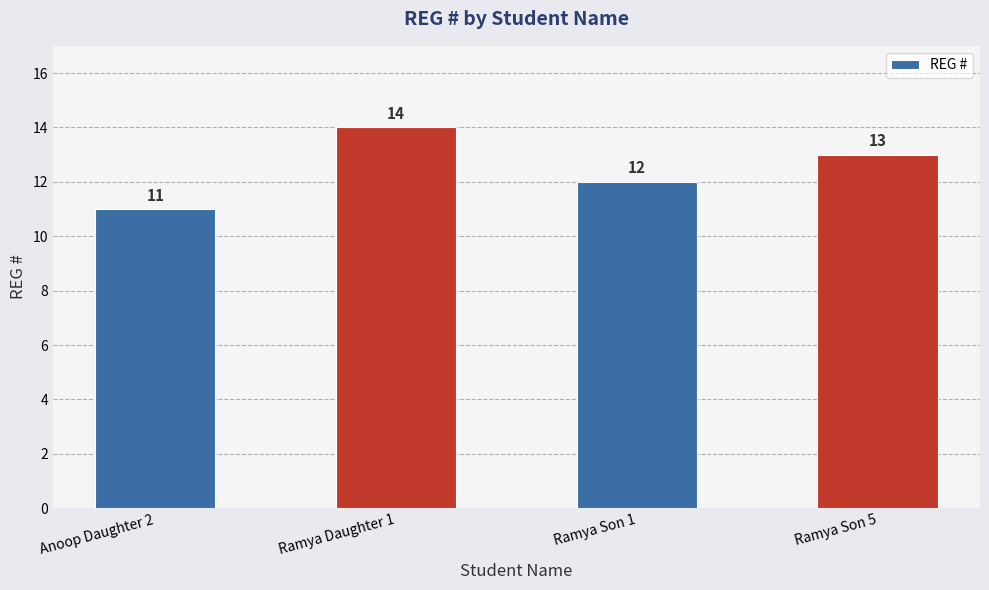

Reading left to right, what are all the values shown in this chart?

Anoop Daughter 2=11	Ramya Daughter 1=14	Ramya Son 1=12	Ramya Son 5=13